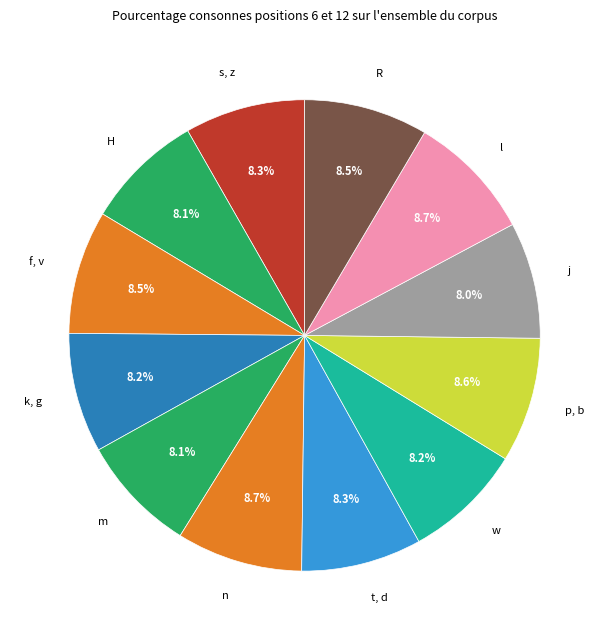

Is there a majority slice in this chart?

No